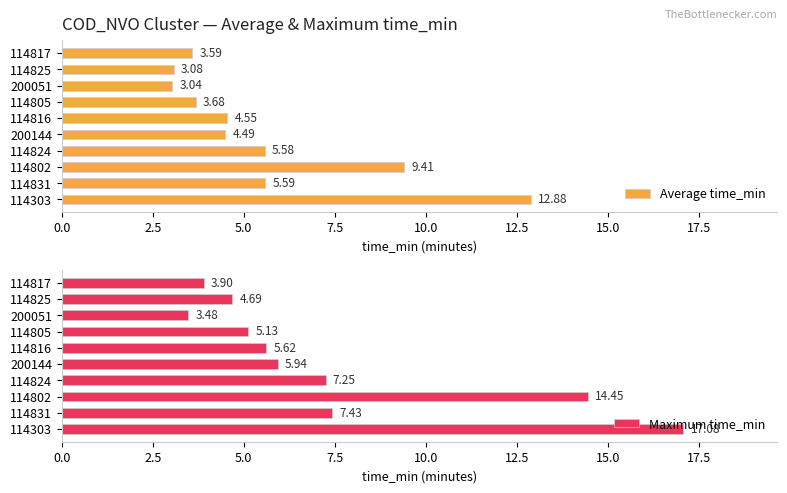

Which category has the lowest value in the Maximum time_min series?

200051